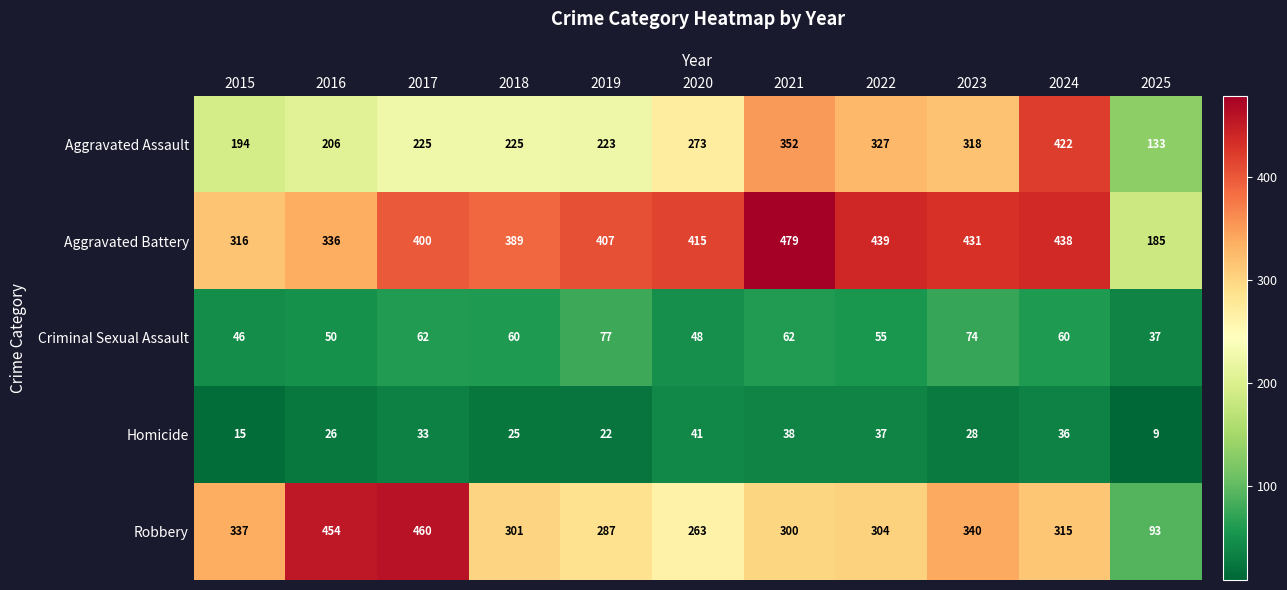

Where does the Robbery series first go above 304?

2015